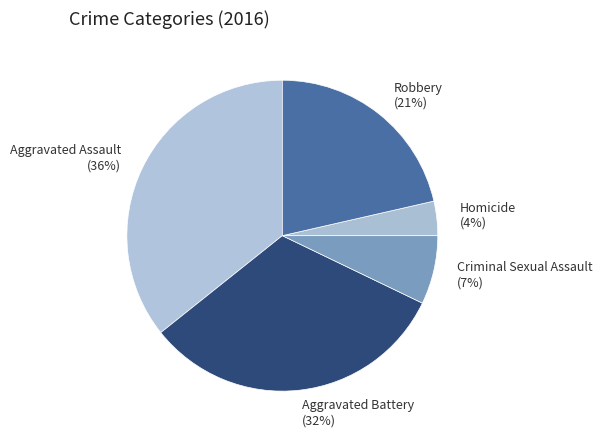

What percentage is the Homicide slice, to the nearest percent?

4%